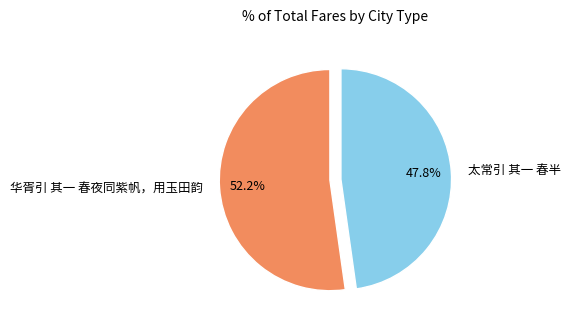

Does 太常引 其一 春半 represent more than half of the total?

No